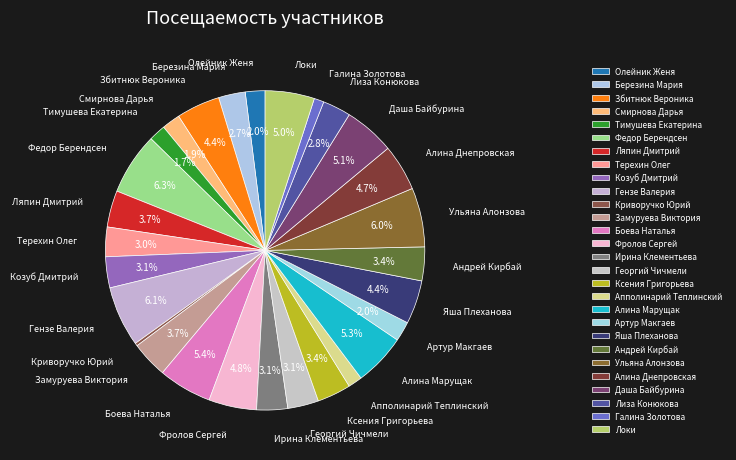

To the nearest percent, what portion does Ляпин Дмитрий represent?

4%